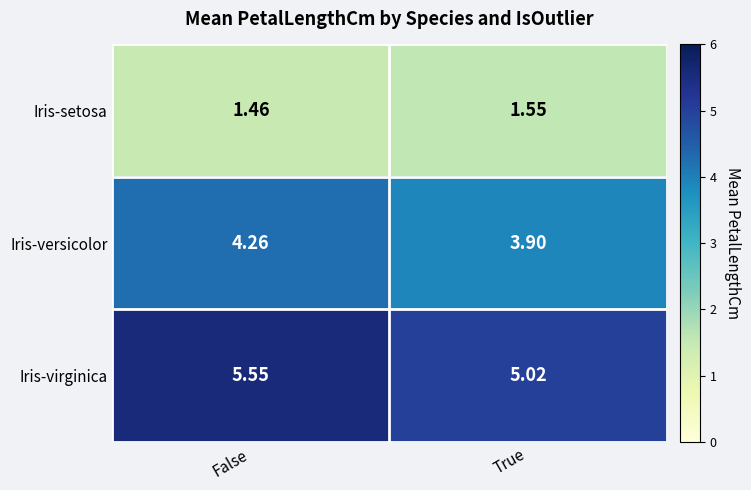

Count the number of data series in this chart.

3